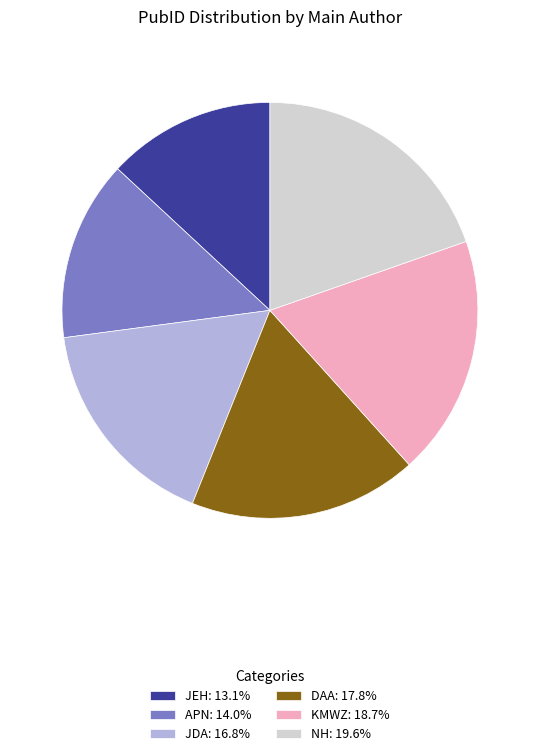

Is it true that JEH is 13% of the pie?

True